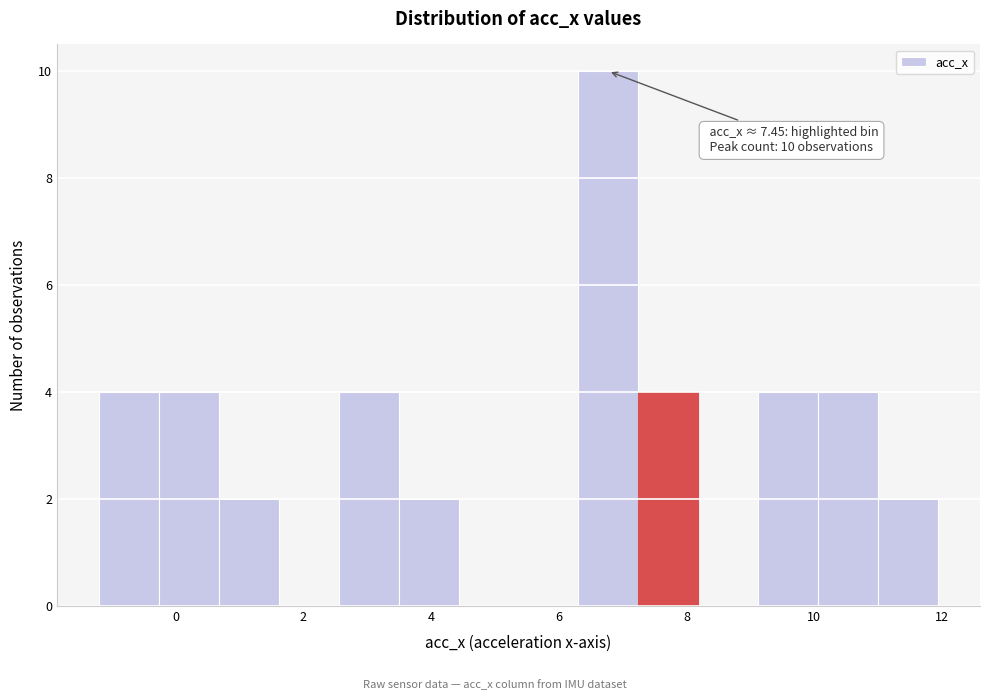

Over which range of the x-axis is the bar tallest?

6.4 to 7.2